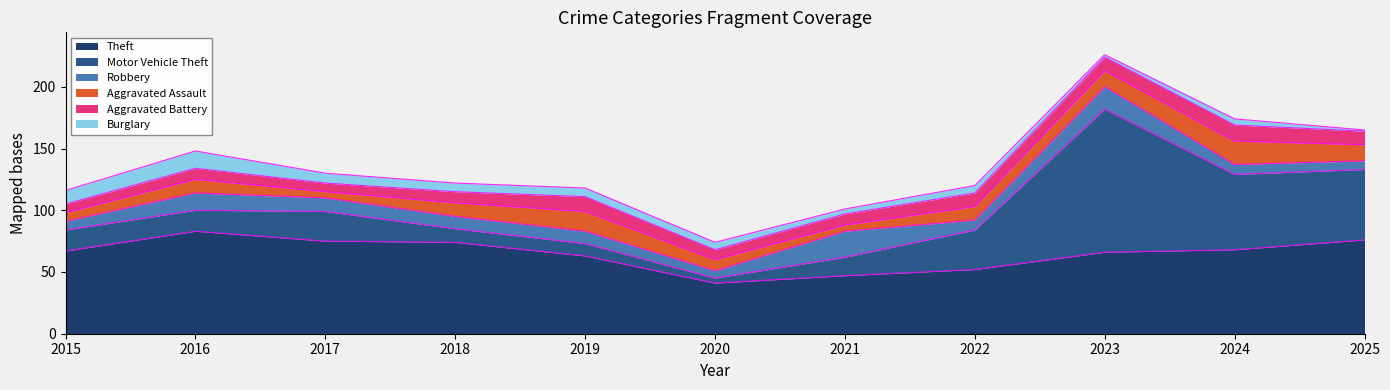

True or false: Motor Vehicle Theft and Robbery intersect in this chart.

True